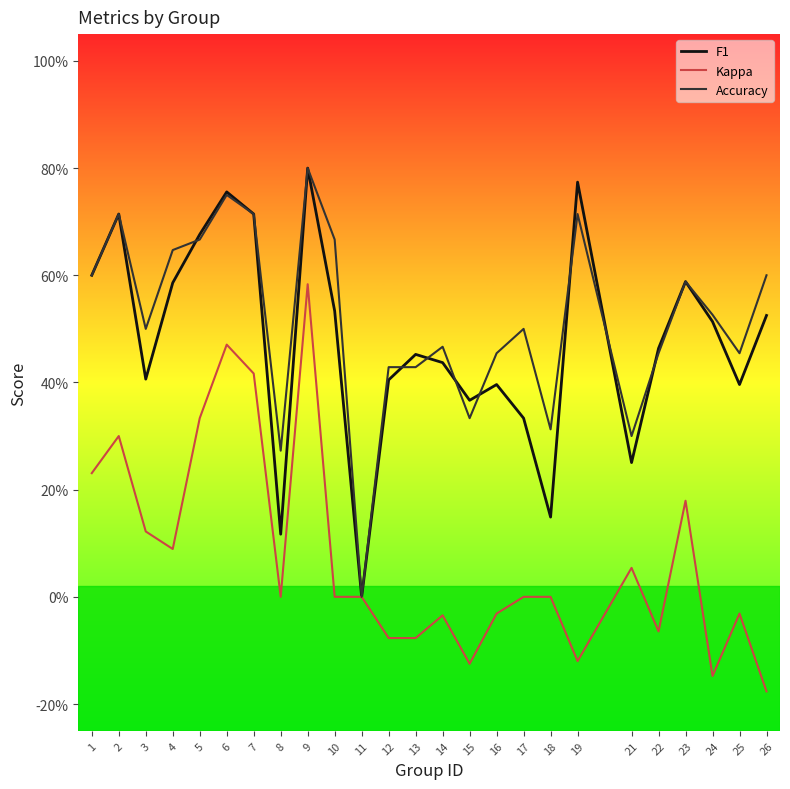

At which category is the sum across all series the highest?

9